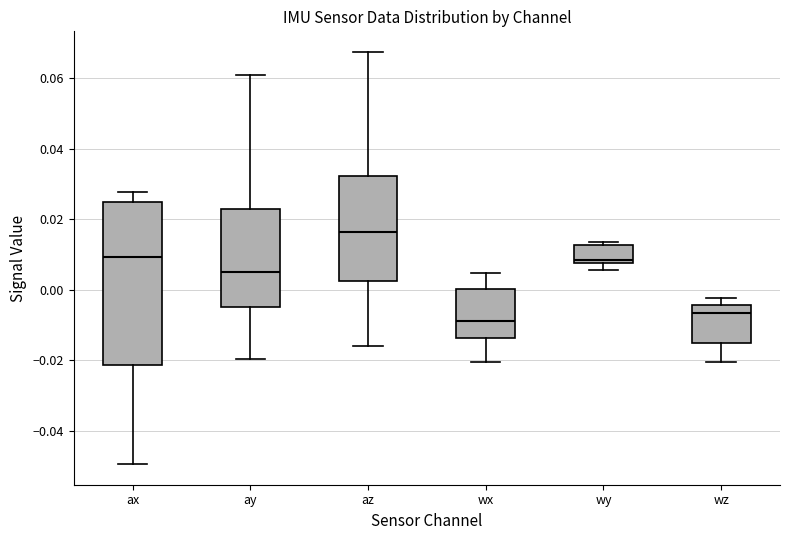

Reading left to right, transcribe this box plot: for each box, give where its median line is, the range the box spans, and where its two whiskers end, as read against the y-axis. The values are not printed on the chart, so give them approximately, as read against the axis.

ax: median 0.010, box -0.022 to 0.024, whiskers -0.050 to 0.028
ay: median 0.006, box -0.004 to 0.024, whiskers -0.020 to 0.062
az: median 0.016, box 0.002 to 0.032, whiskers -0.016 to 0.068
wx: median -0.008, box -0.014 to 0.000, whiskers -0.020 to 0.004
wy: median 0.008 (just above the box's lower edge), box 0.008 to 0.012, whiskers 0.006 to 0.014
wz: median -0.006, box -0.016 to -0.004, whiskers -0.020 to -0.002